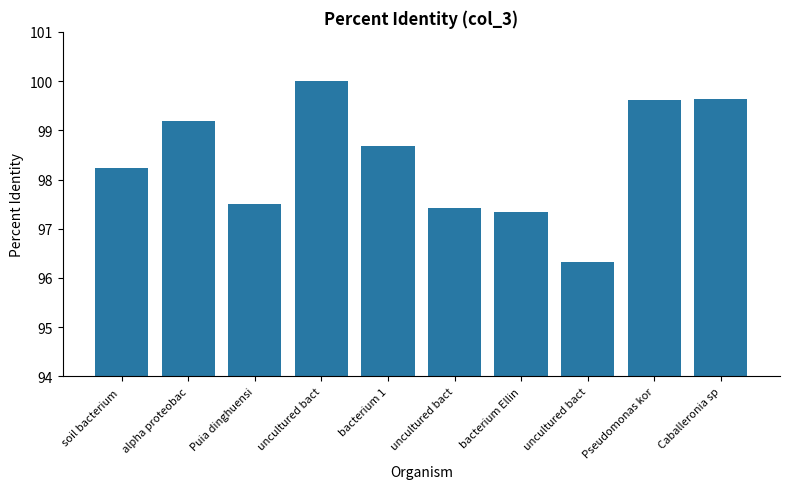

How many bars are there in total?

10